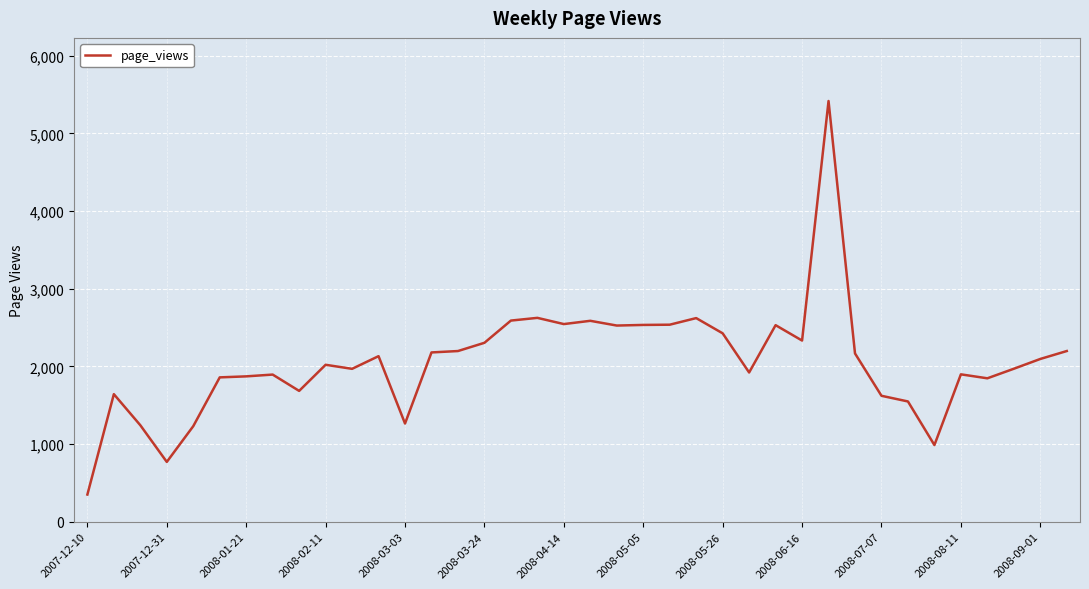

What is the smallest value displayed?

351